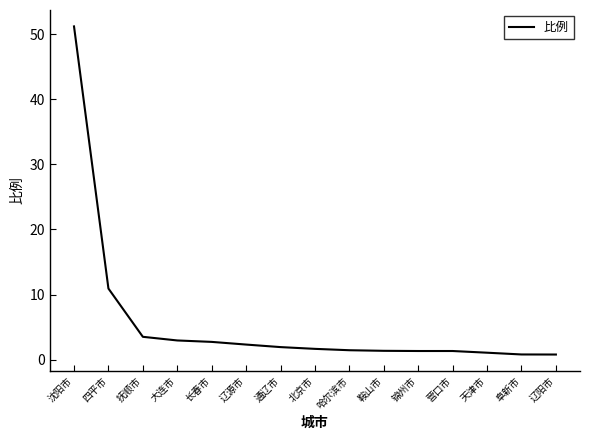

Is it true that the value at 锦州市 is 1.3?

True